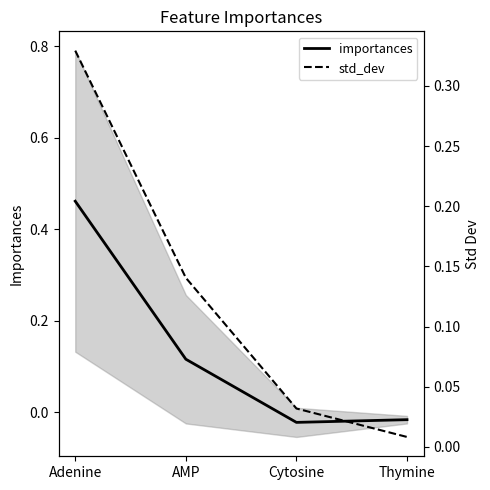

List the series in order of their overall mean, highest first.

importances, std_dev